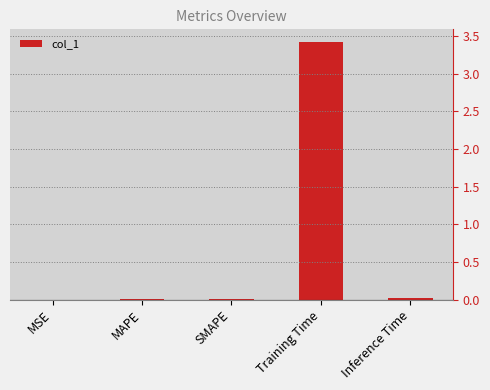

Between Training Time and SMAPE, which is larger?

Training Time